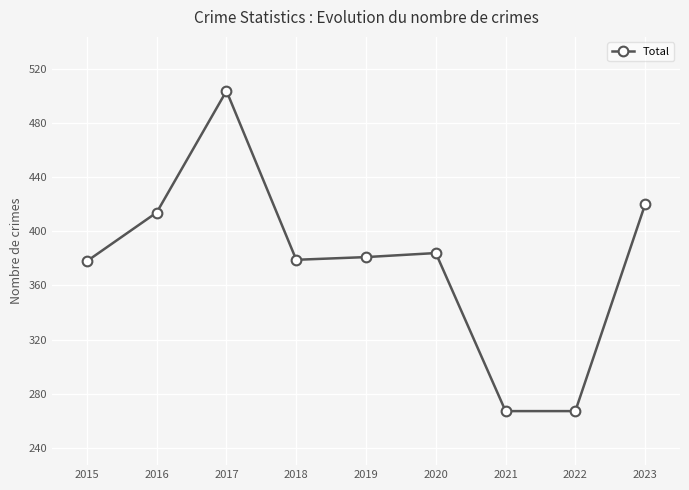

What is the greatest value displayed?

504